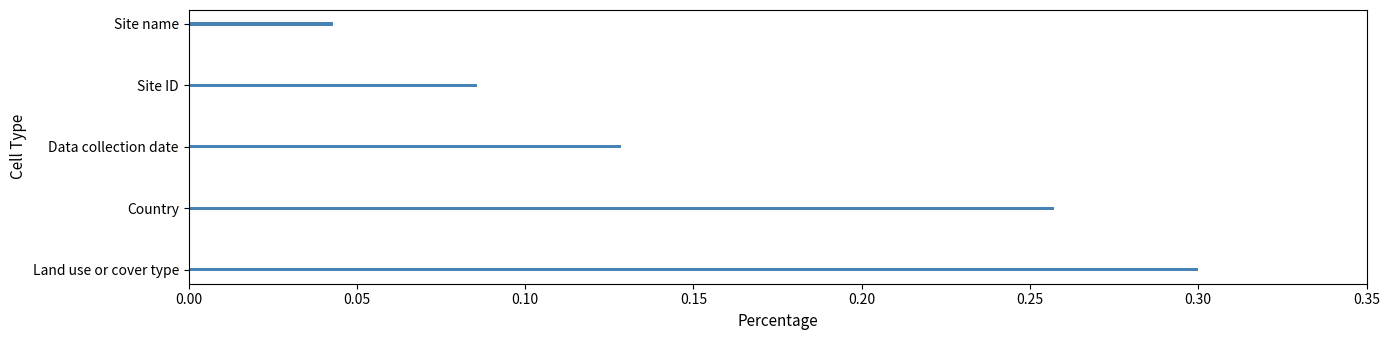

The chart shows a value of 0.0 at Data collection date. True or false?

False